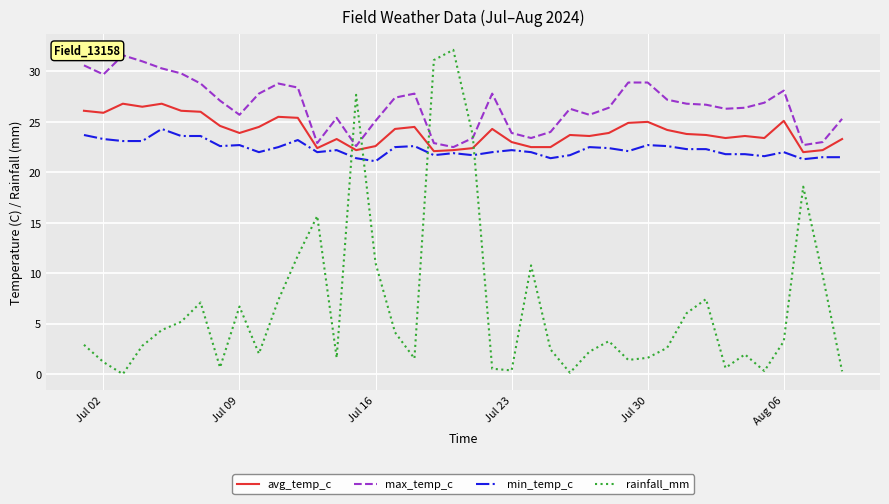

True or false: min_temp_c and rainfall_mm intersect in this chart.

True